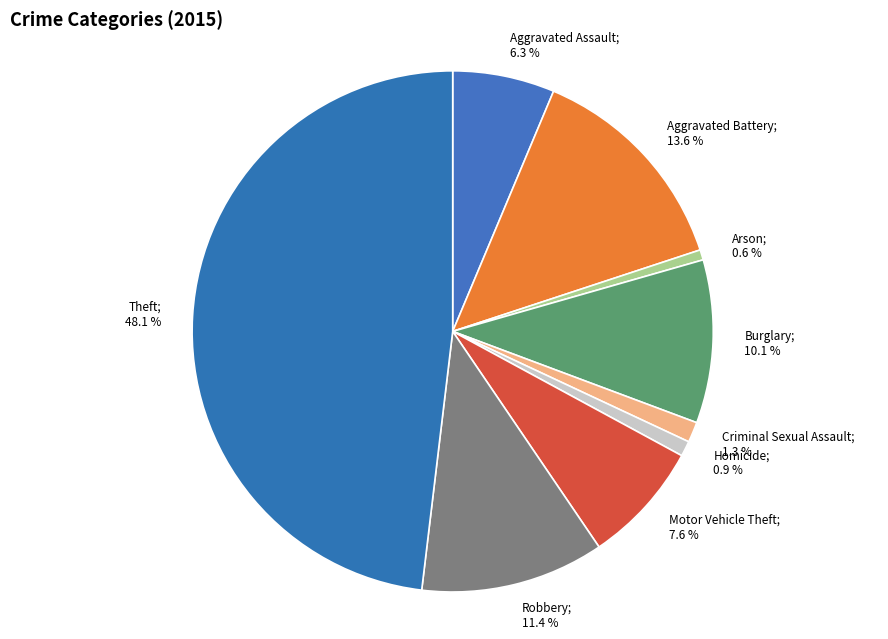

To the nearest percent, what is the combined percentage of Theft and Arson?

49%